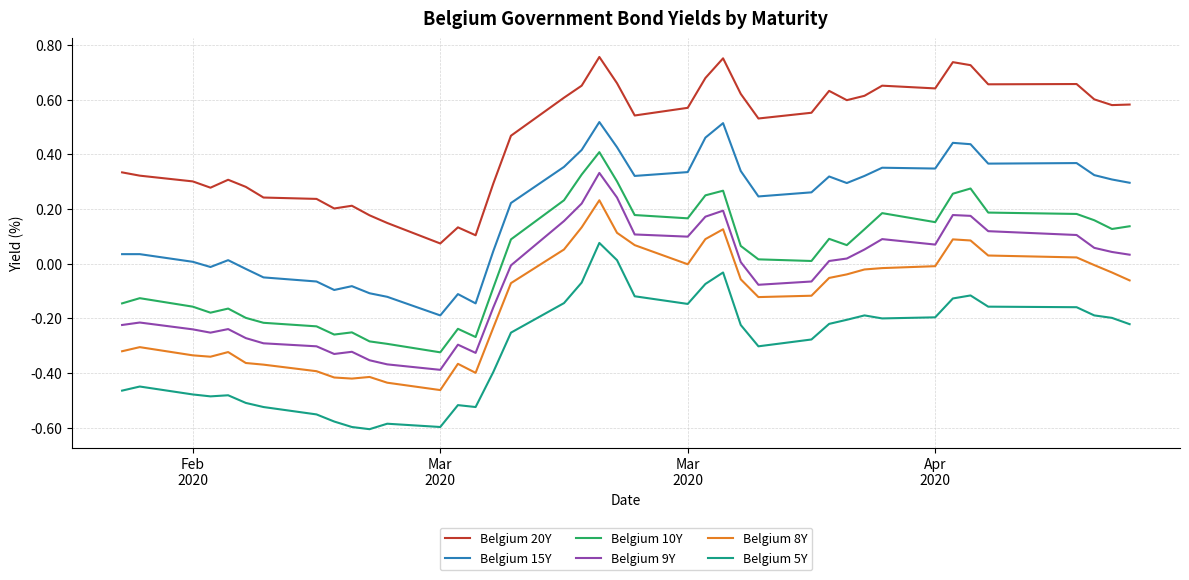

Rank the series by their maximum value, from highest to lowest.

Belgium 20Y, Belgium 15Y, Belgium 10Y, Belgium 9Y, Belgium 8Y, Belgium 5Y